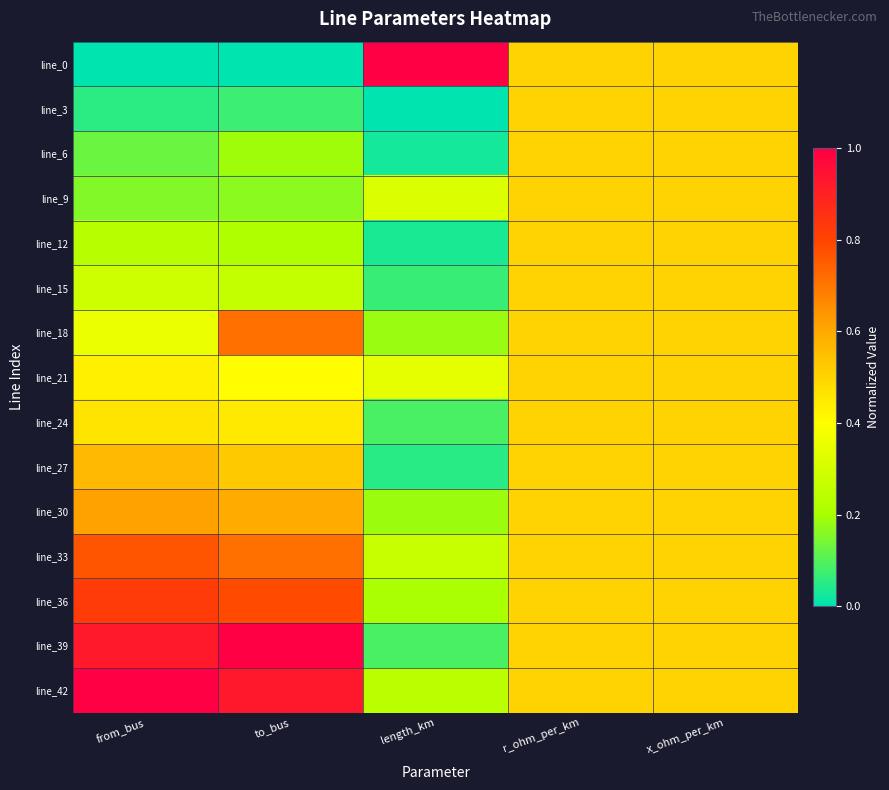

Which series has the largest total across all categories?

line_42